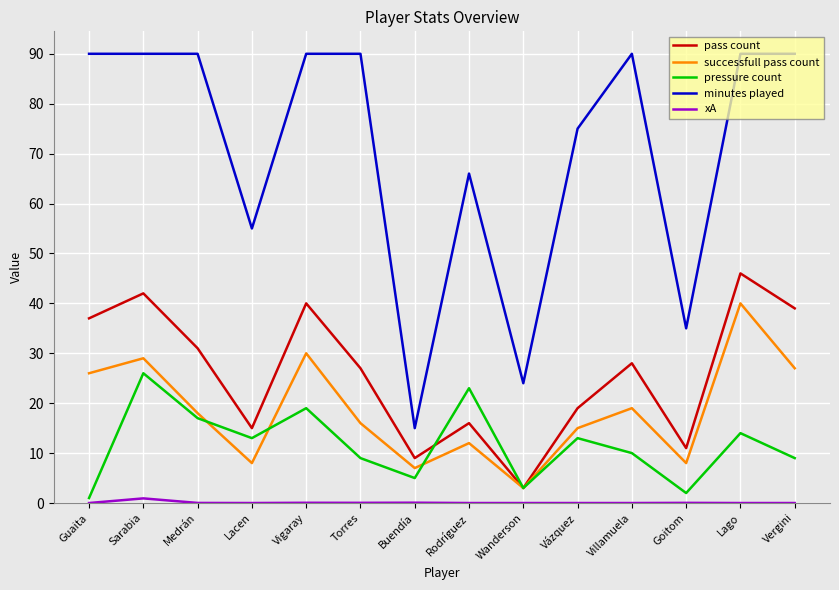

The value of pass count at Guaita is 50.4. True or false?

False